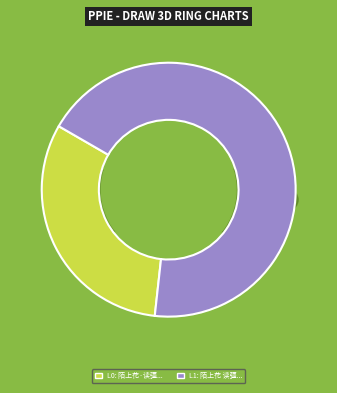

To the nearest percent, what is the combined percentage of 陌上花 读彊村三集，和张翥韵 and 陌上花·读彊村三集，和张翥韵?

100%